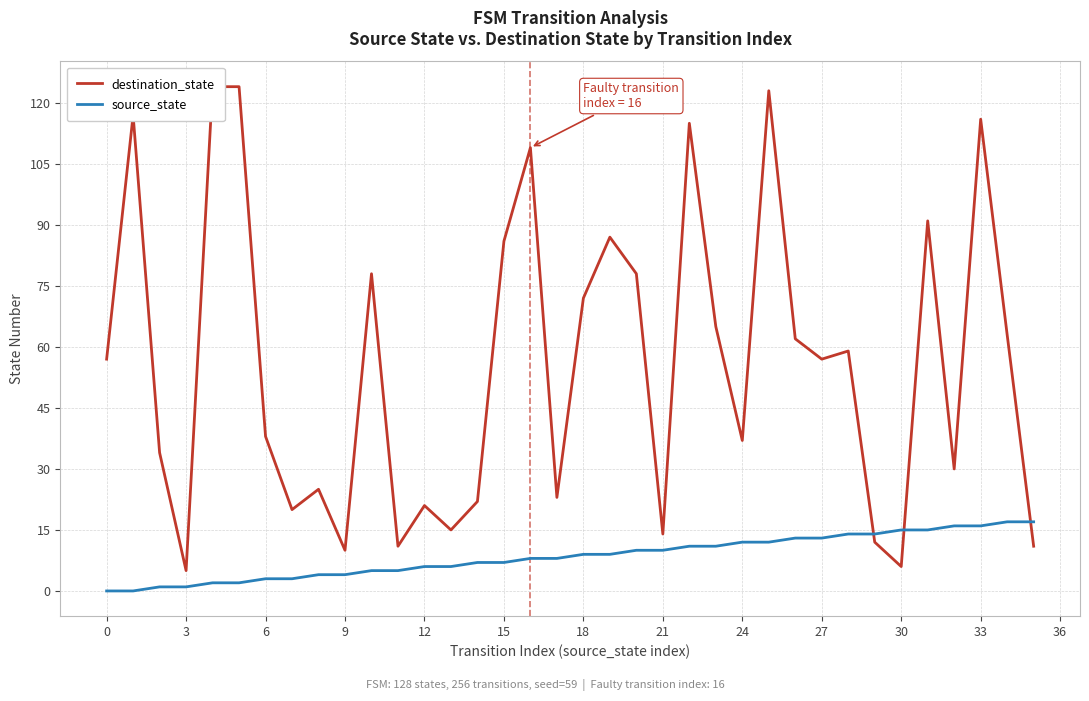

What is the highest value of the source_state series?

17